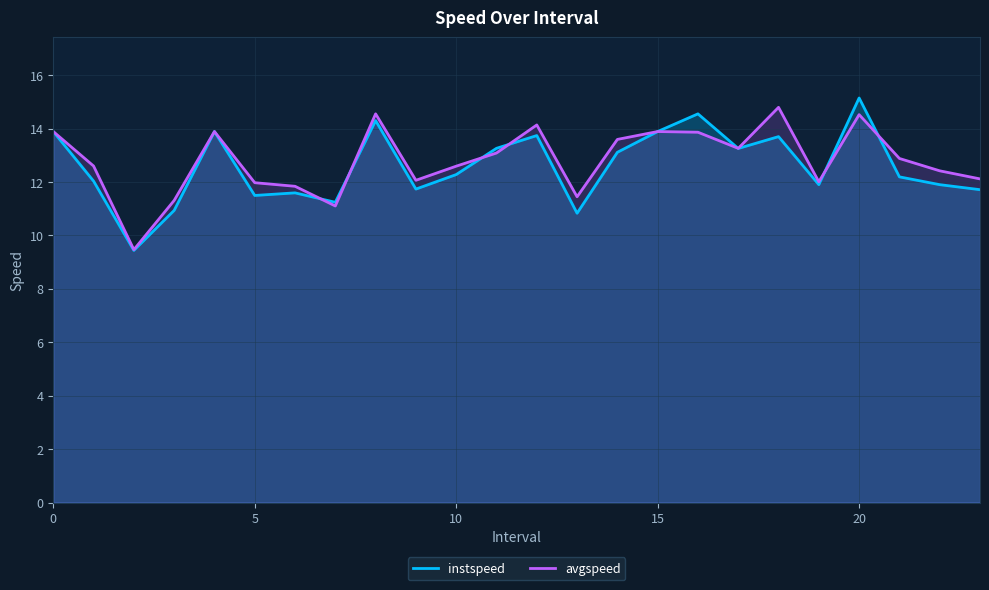

What are all the series names shown in the legend?

instspeed, avgspeed